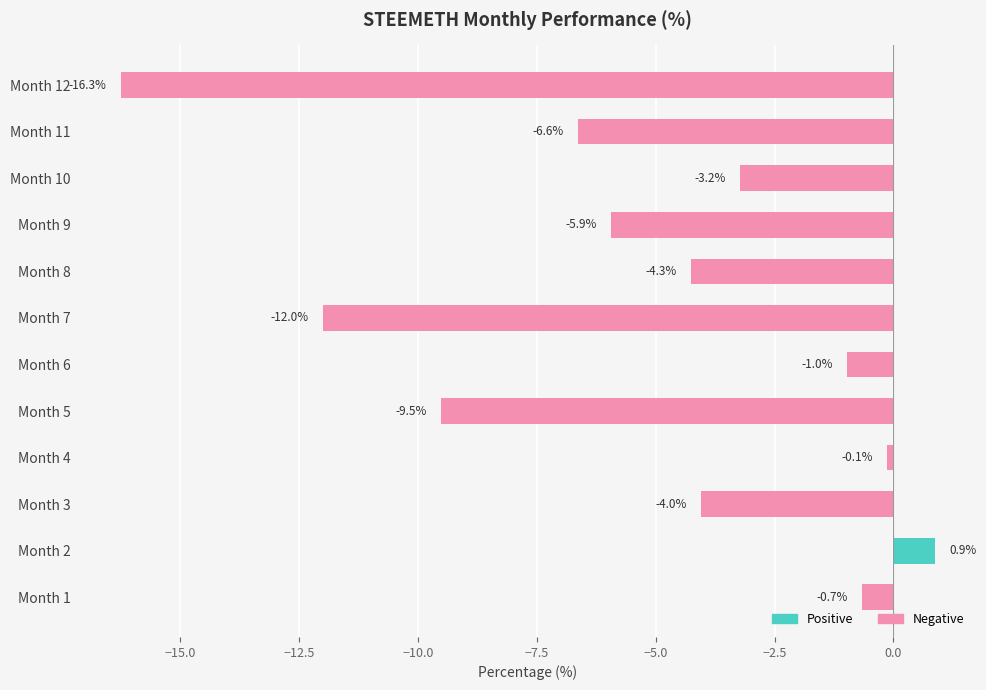

What is the difference between the values at Month 8 and Month 9?

1.7